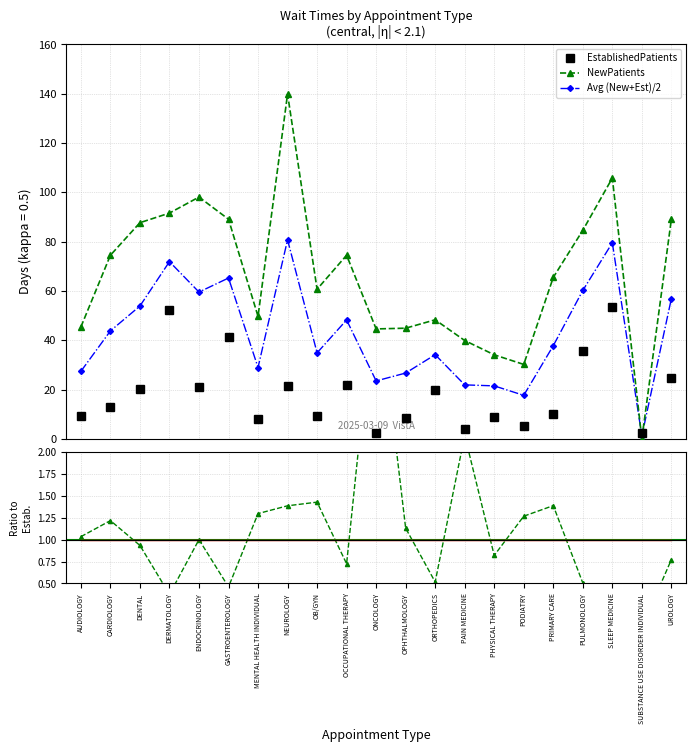

True or false: New/Est ratio (norm) has a value of 0.4 at SLEEP MEDICINE.

True